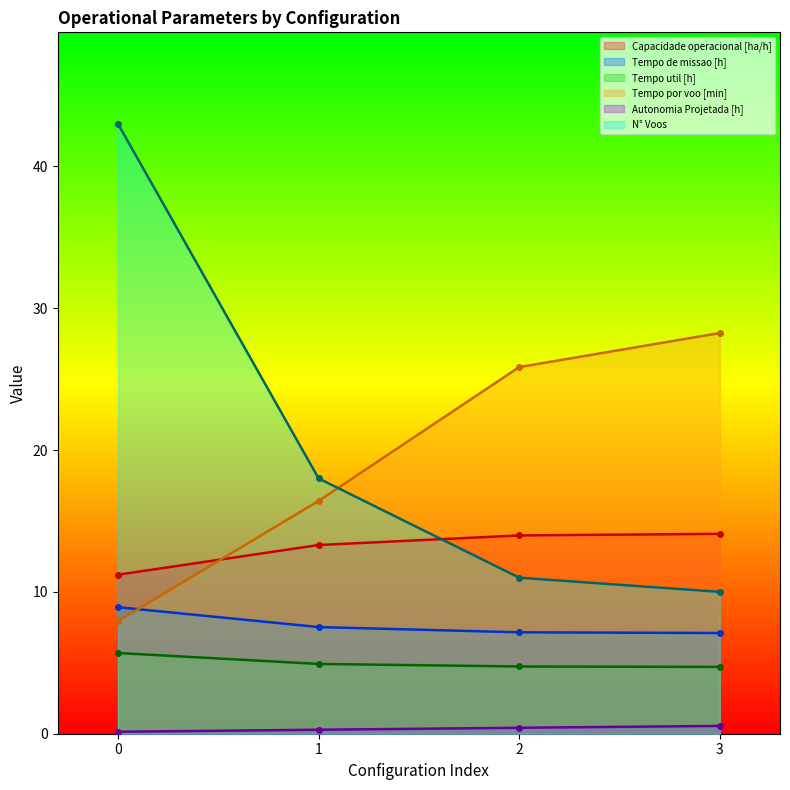

What is the difference between the Capacidade operacional [ha/h] values at 0 and 1?

2.1